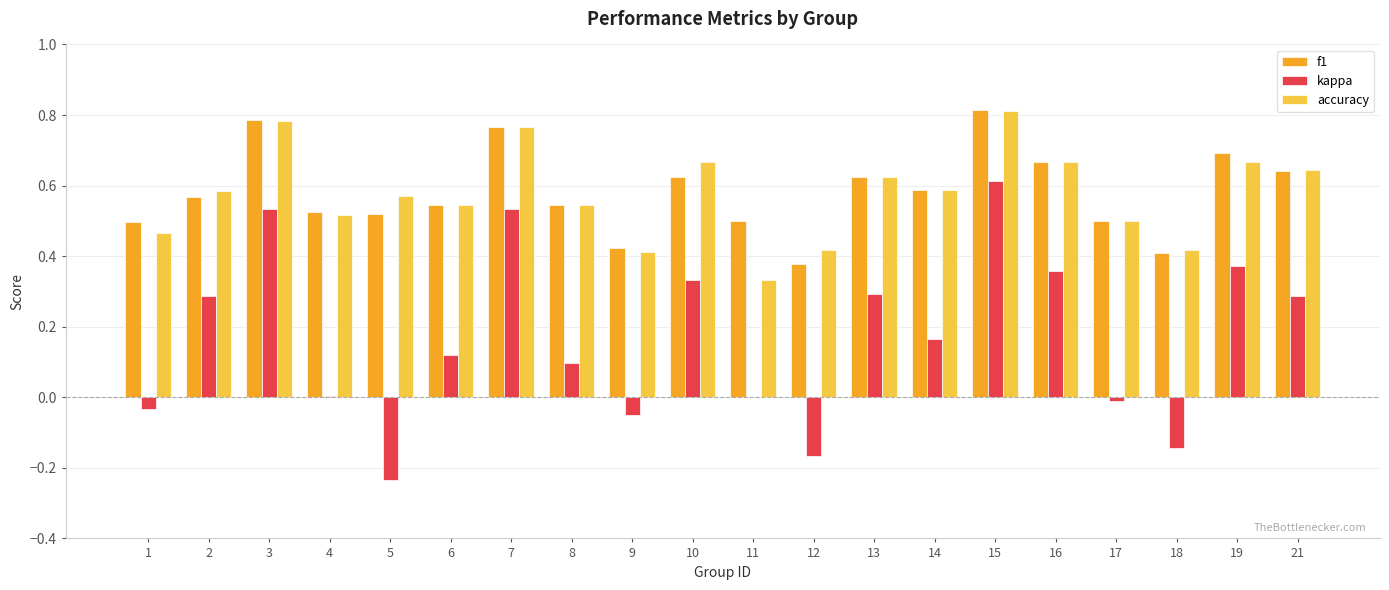

What is the sum of all kappa values?

3.4